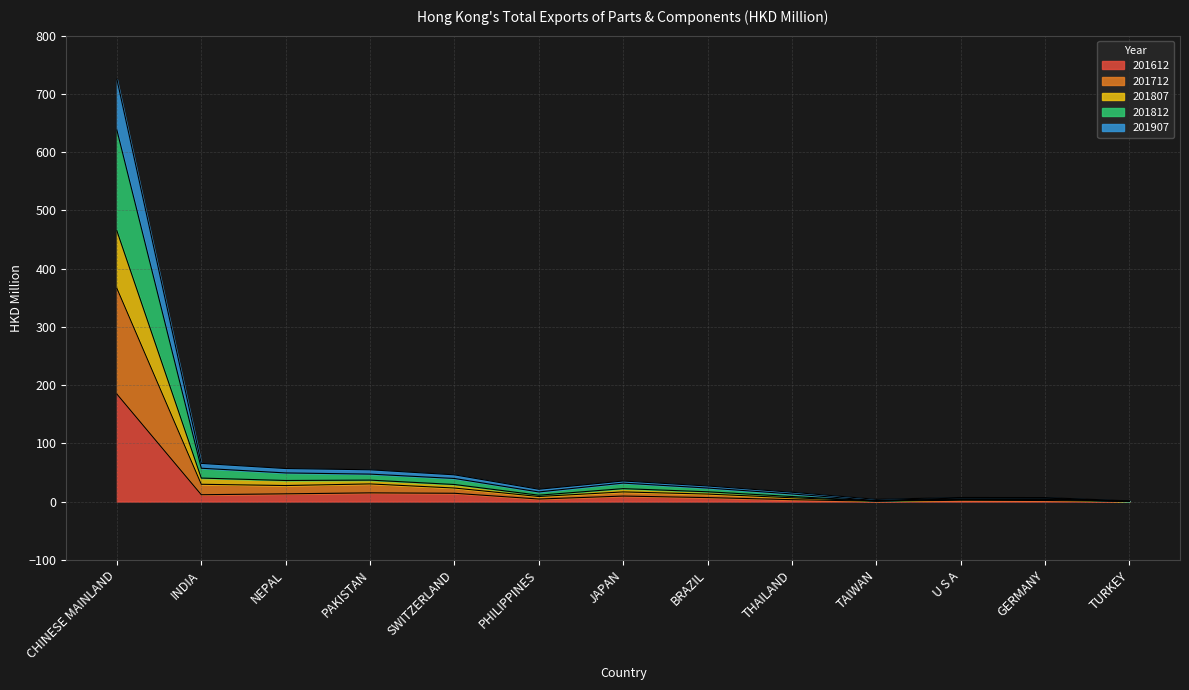

True or false: 201712 and 201807 intersect in this chart.

False